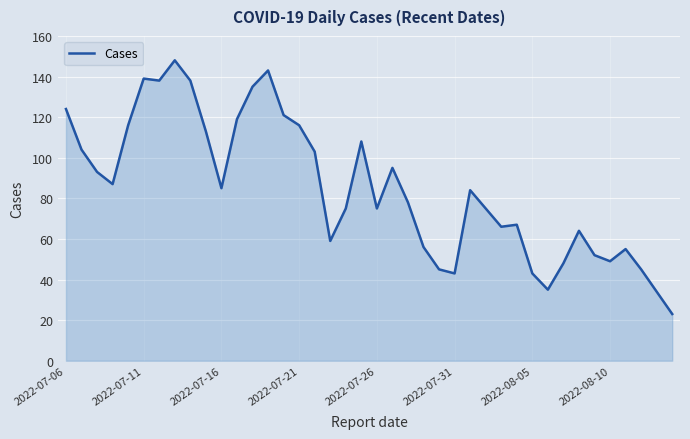

What is the smallest value displayed?

23